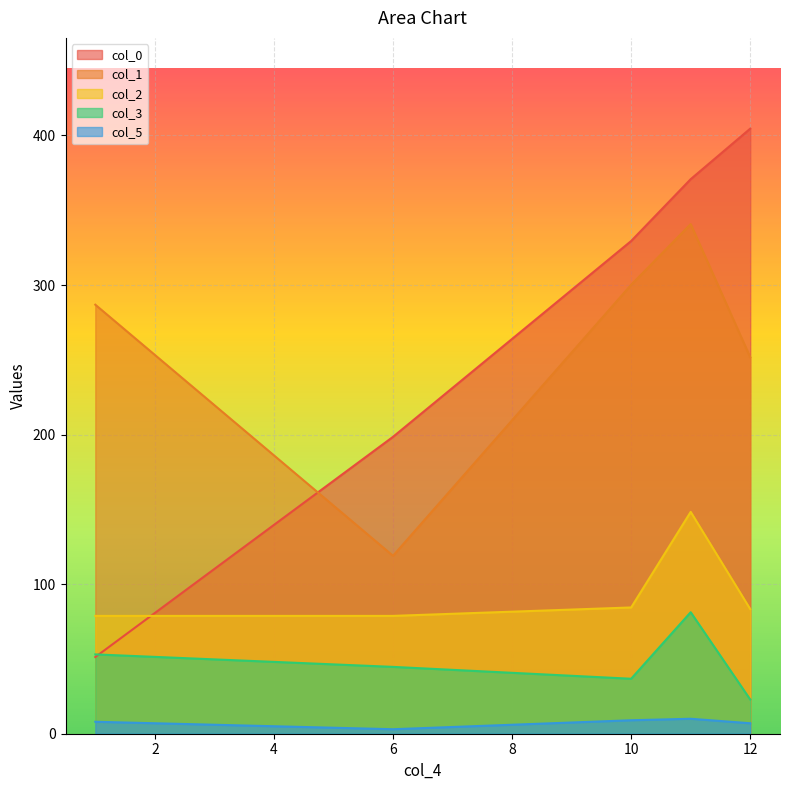

How many lines are shown in the chart?

5